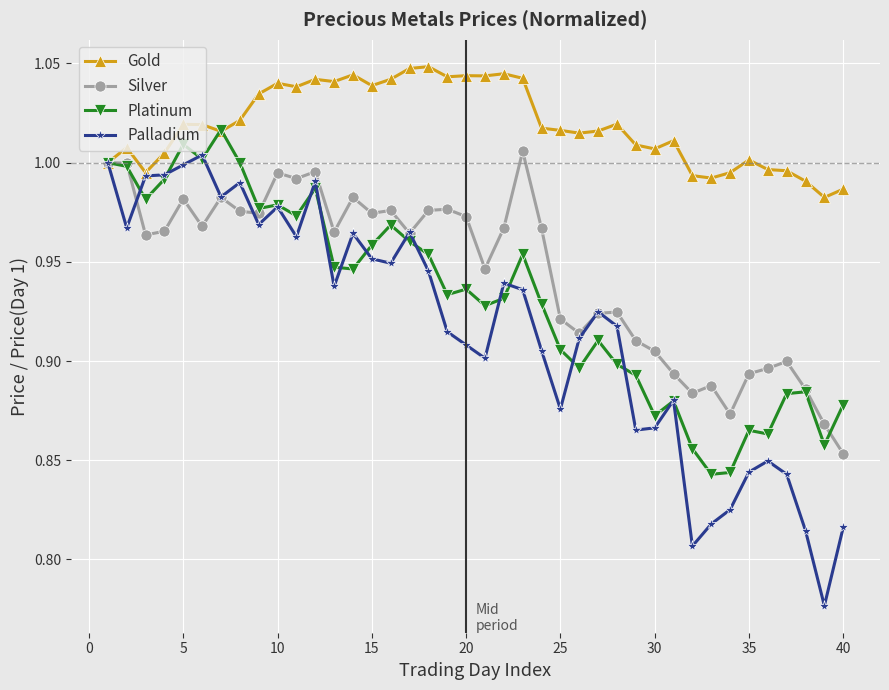

Which series has the largest total across all categories?

Gold